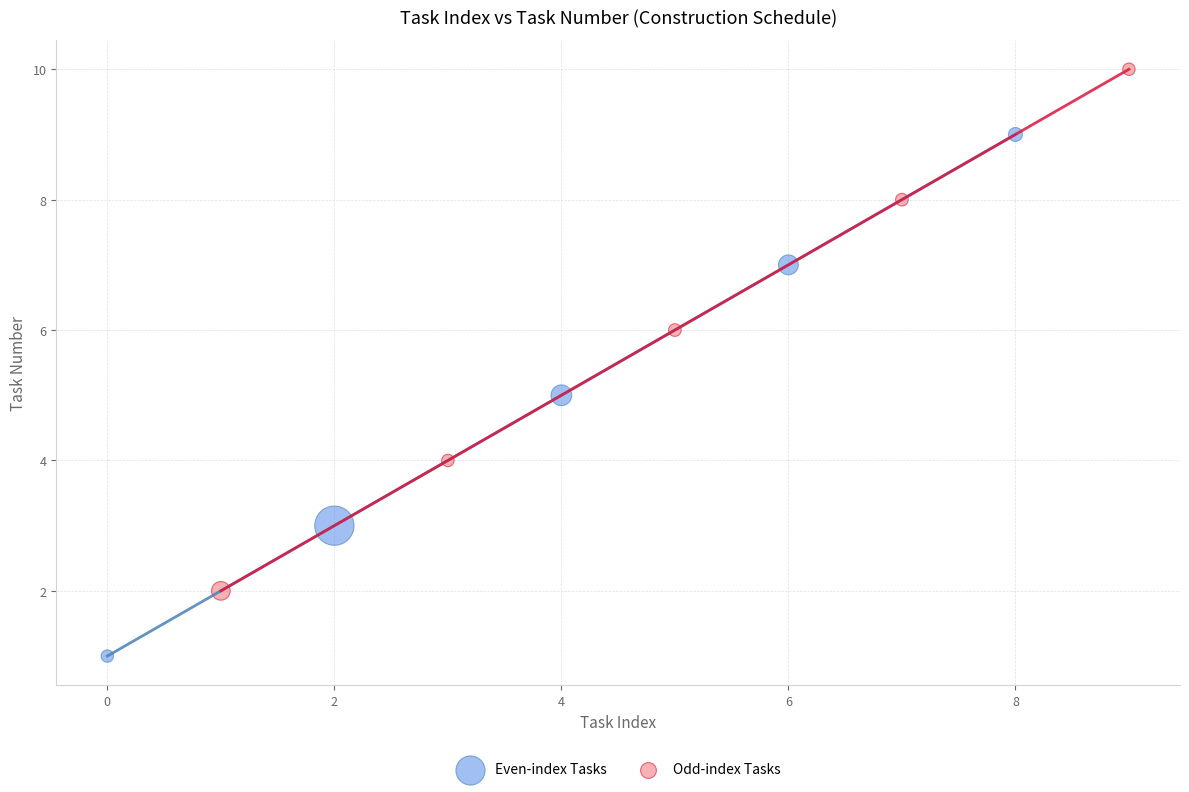

Which series reaches the maximum Y coordinate?

Odd-index Tasks